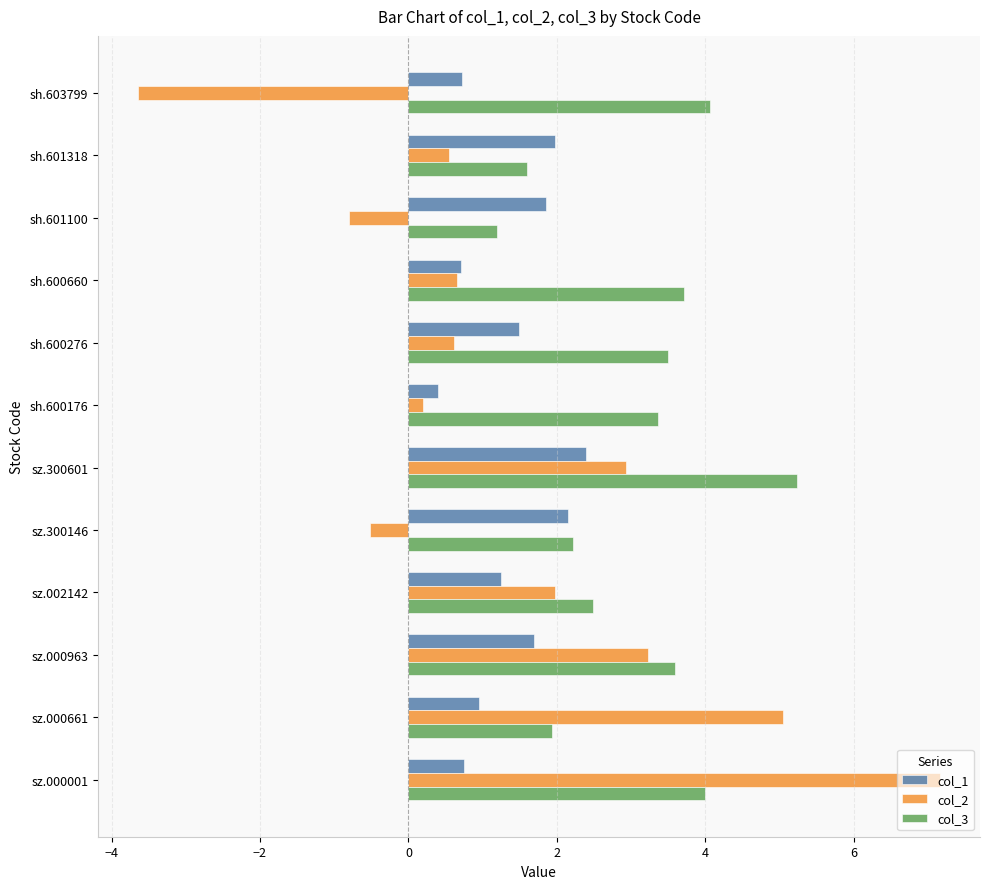

At how many categories does at least one series exceed 6?

1